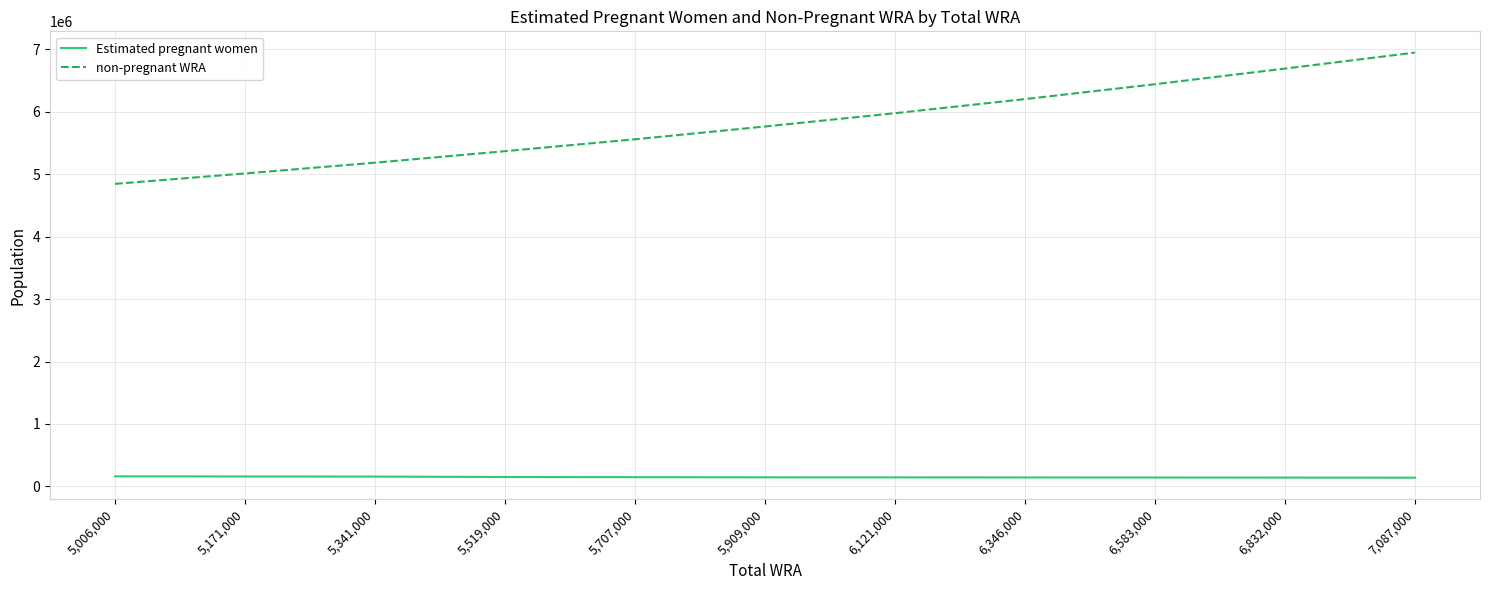

True or false: non-pregnant WRA and Estimated pregnant women intersect in this chart.

False